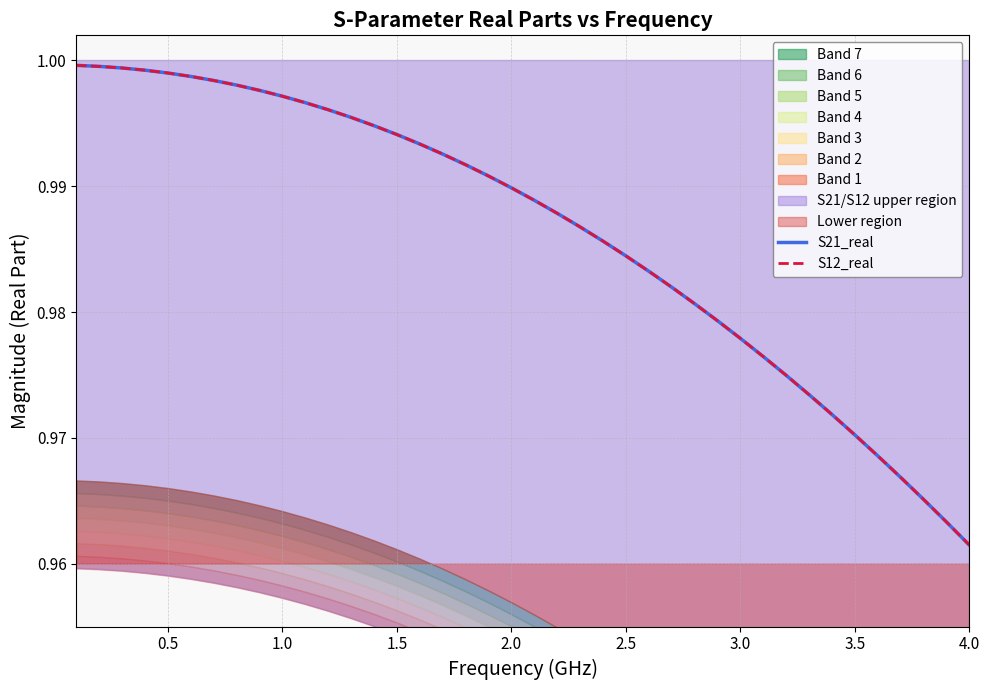

Which series has the largest total across all categories?

S21_real